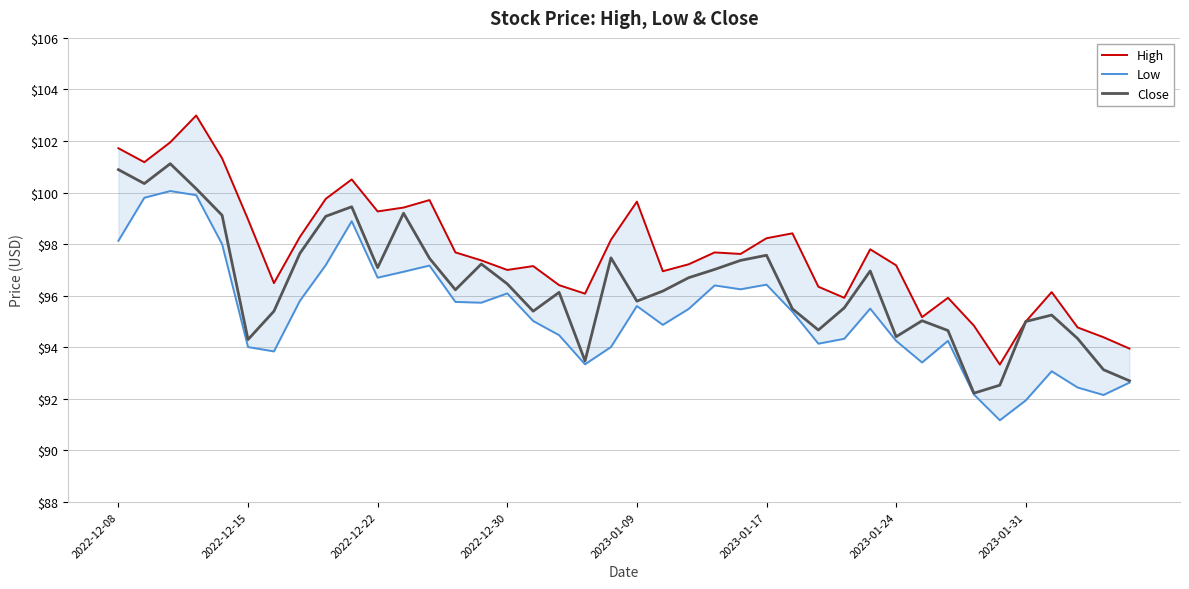

Is it true that Close equals 95.0 at 2023-01-31?

True